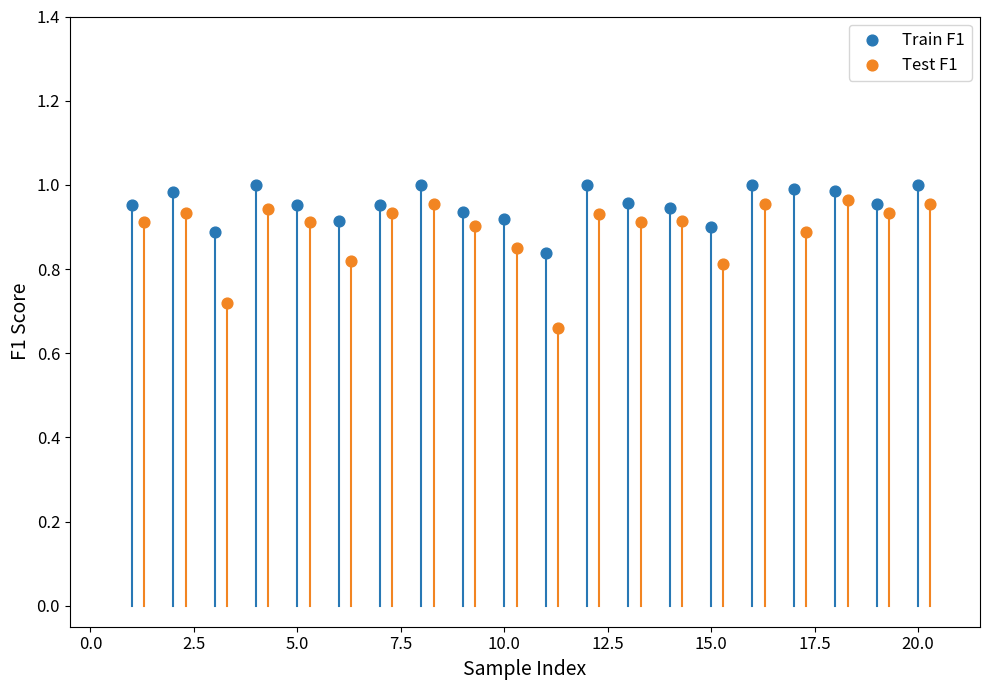

Which series reaches the minimum Y coordinate?

Test F1